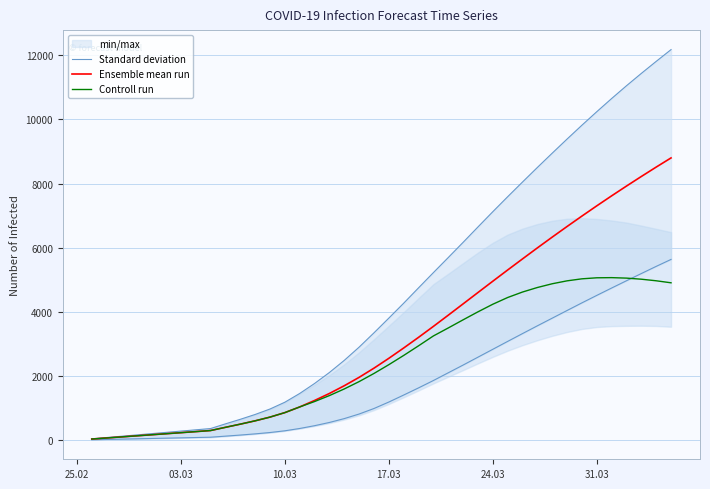

What is the difference between the maximum and minimum values in the Standard deviation series?

5625